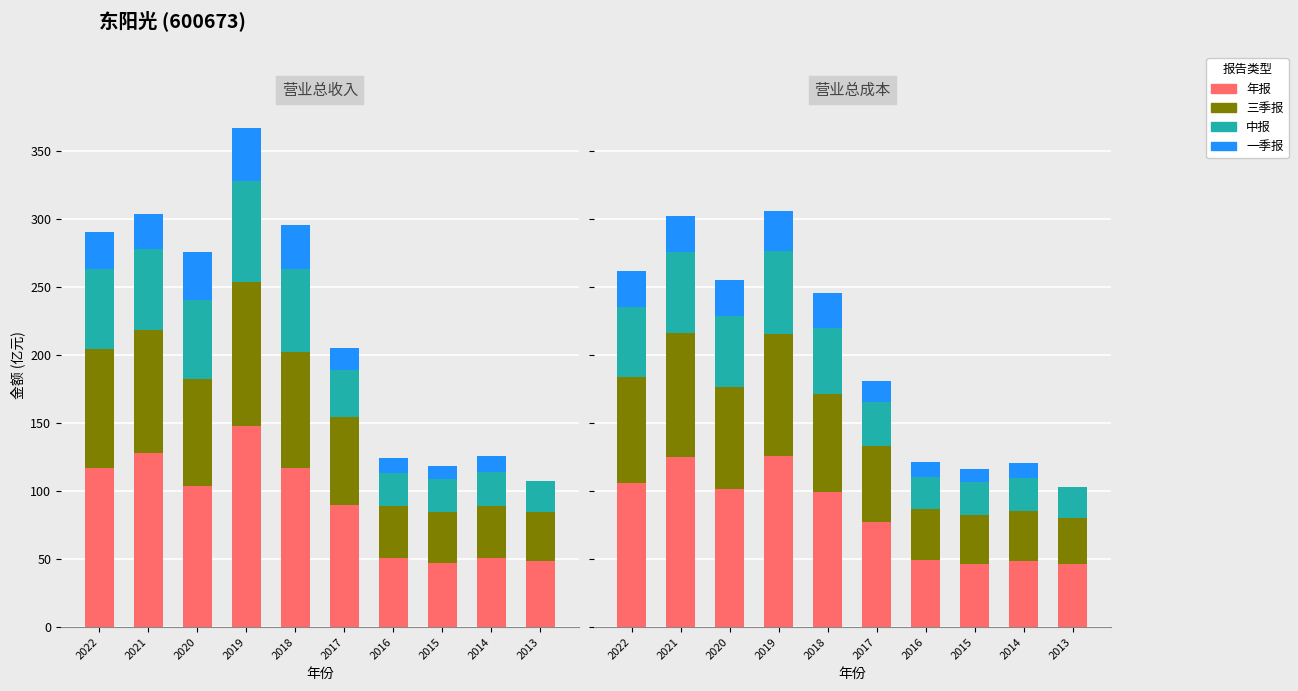

Which series has the largest range (max minus min)?

年报